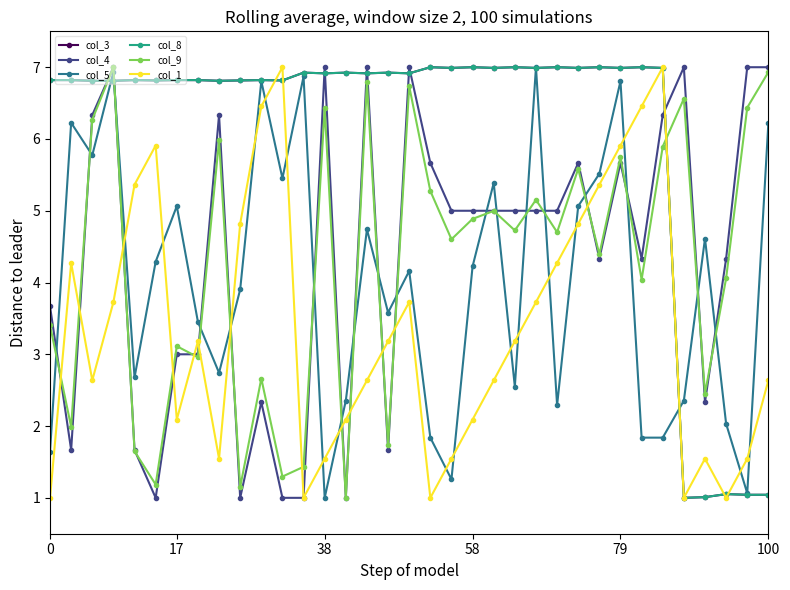

At how many categories does at least one series exceed 2?

35